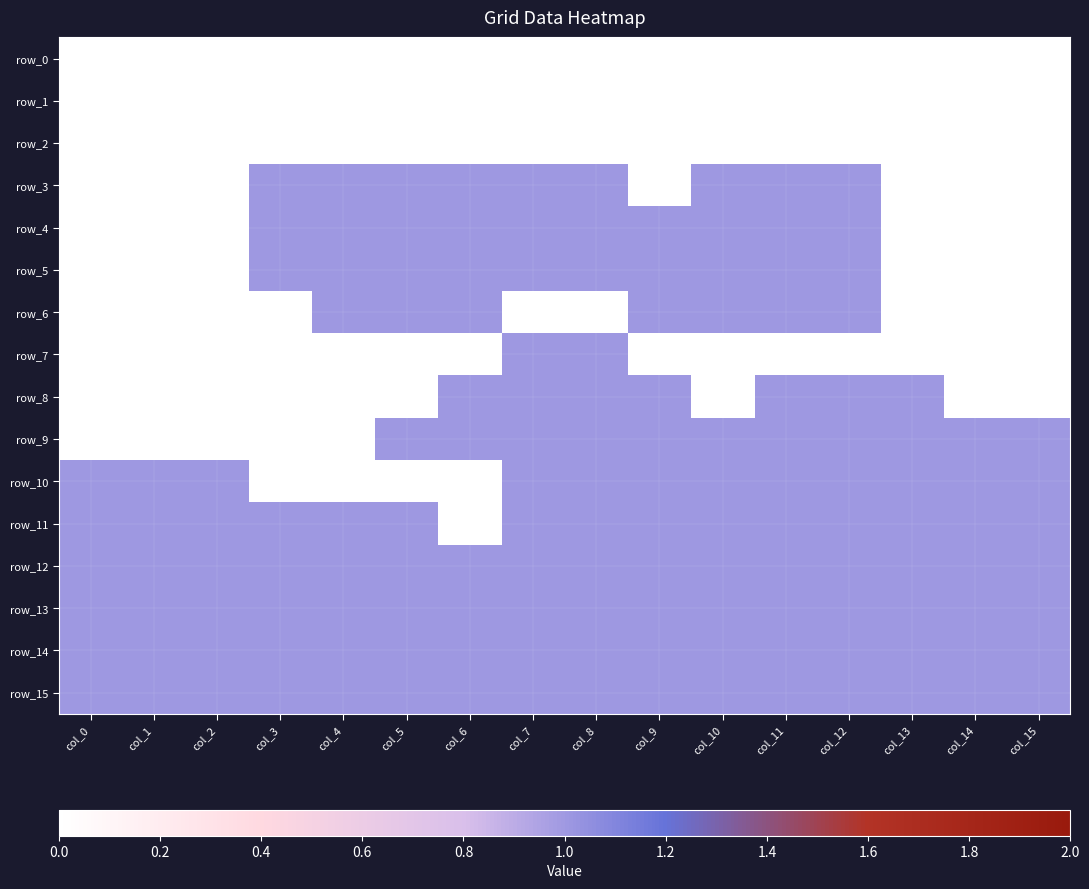

The row_3 series shows 1 at col_8. True or false?

True